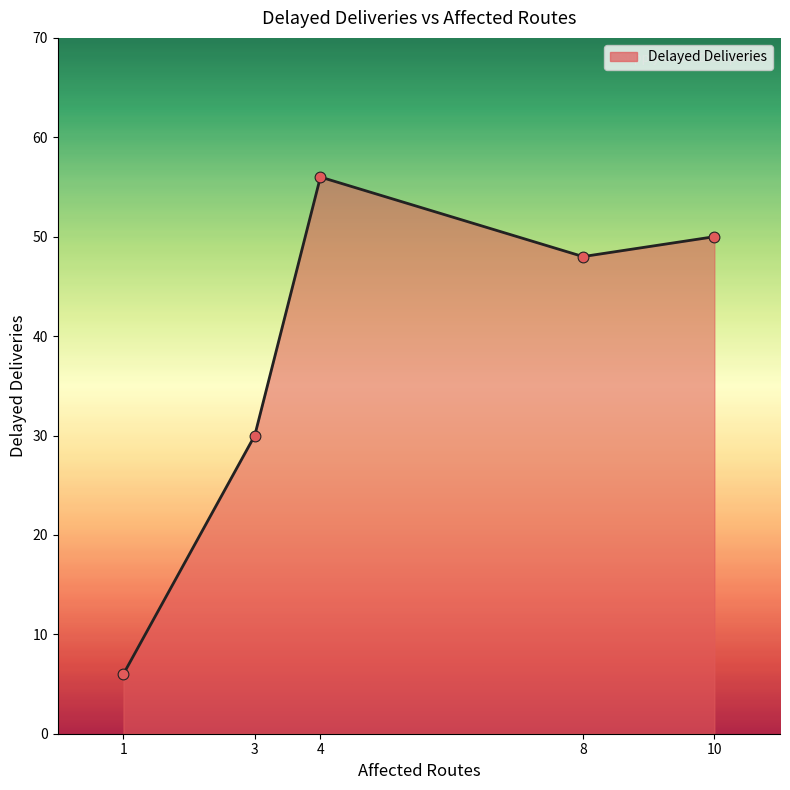

Which has a higher value, 8 or 1?

8